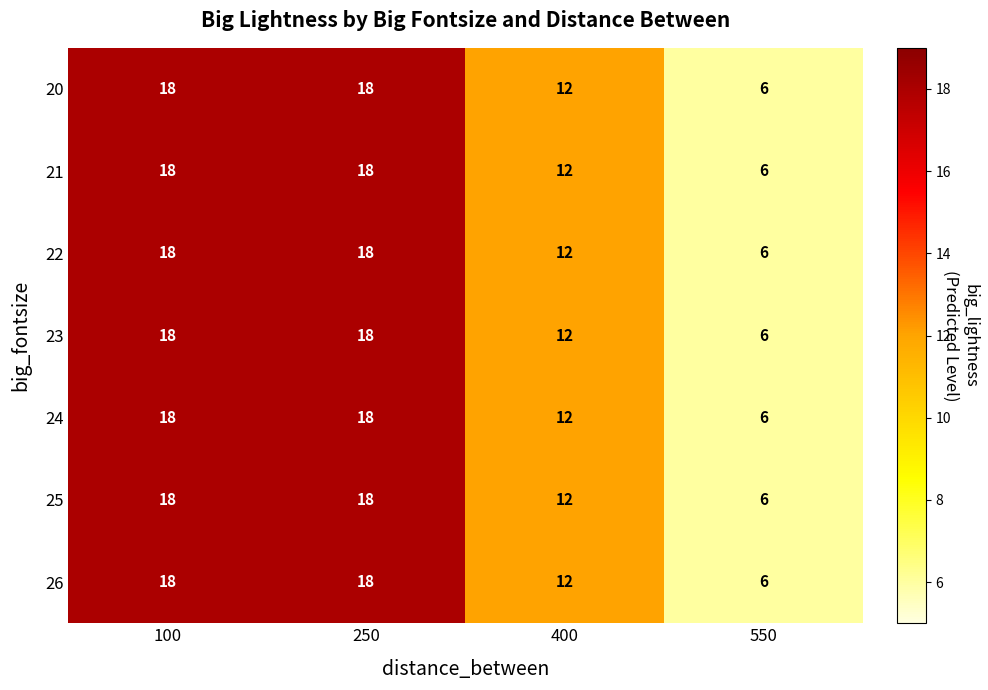

What is the greatest value displayed?

18